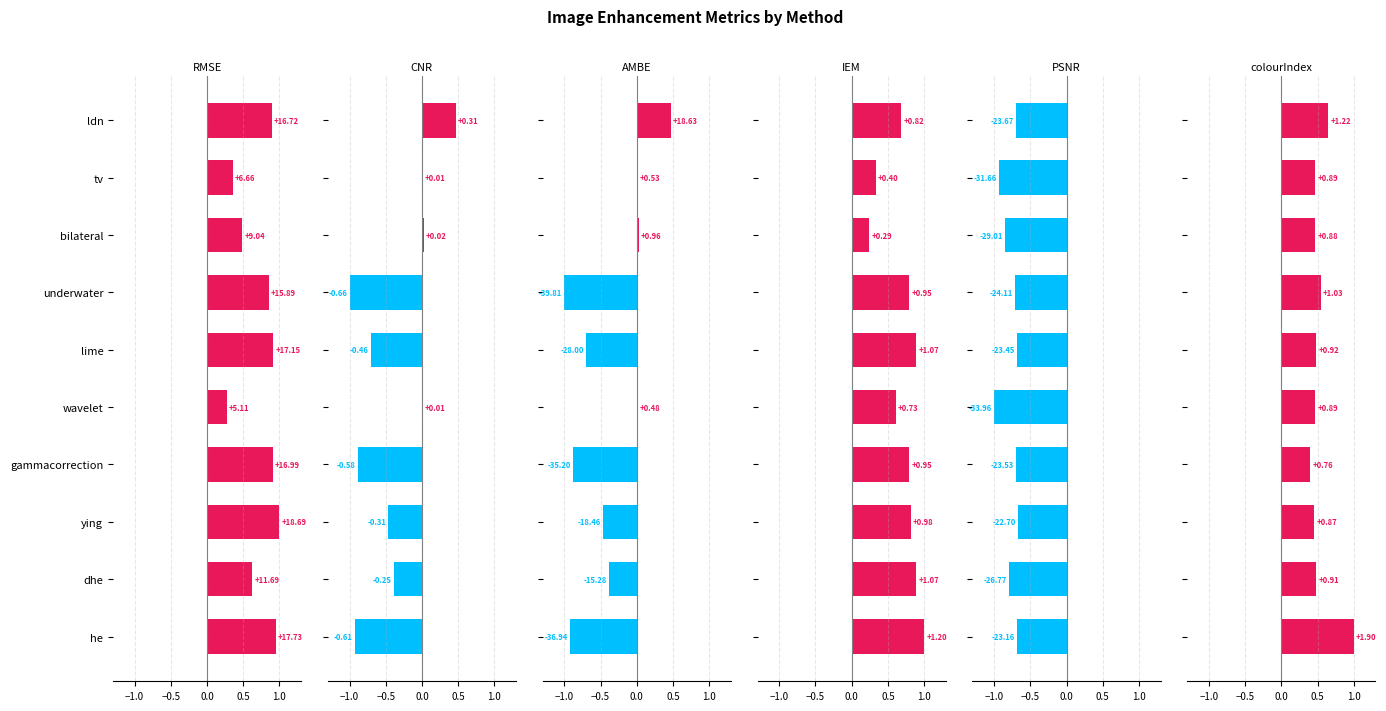

What is the minimum value shown in the chart?

-1.0